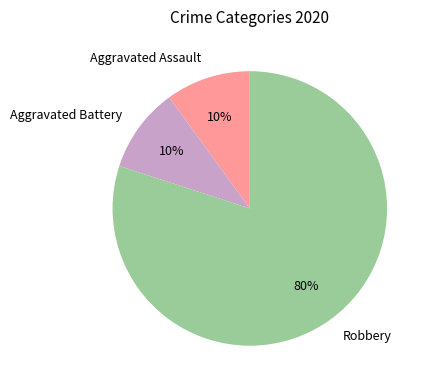

To the nearest percent, what portion does Aggravated Battery represent?

10%